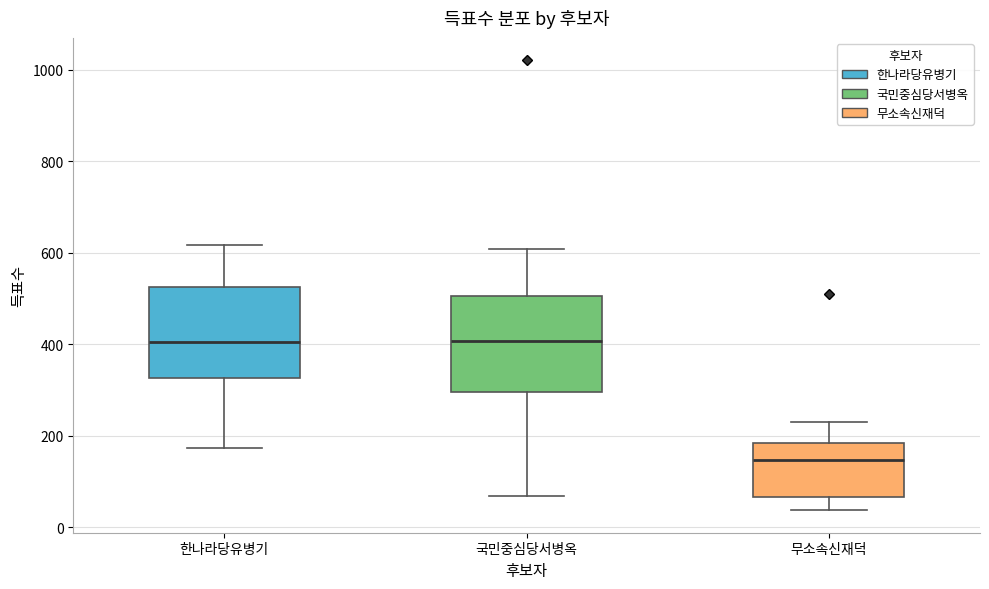

Reading left to right, read every box against the y-axis: the position of its median line, the range the box covers, and the ends of its whiskers. The values are not printed on the chart, so give them approximately, as read against the axis.

한나라당유병기: median 400, box 320 to 520, whiskers 180 to 620
국민중심당서병옥: median 400, box 300 to 500, whiskers 60 to 600
무소속신재덕: median 140, box 60 to 180, whiskers 40 to 220